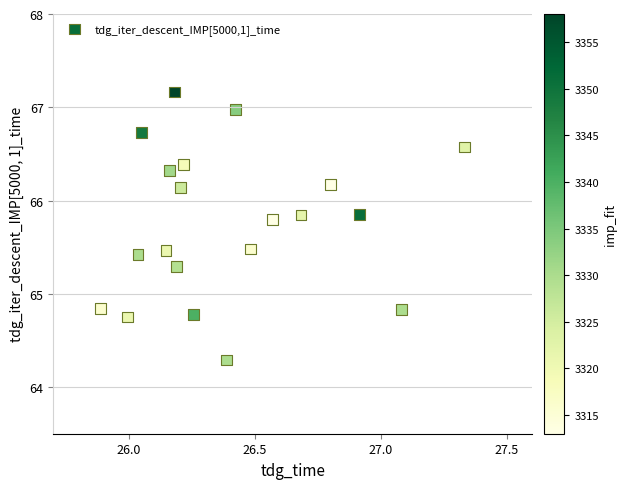

What is the range of X values (max minus min)?

1.4